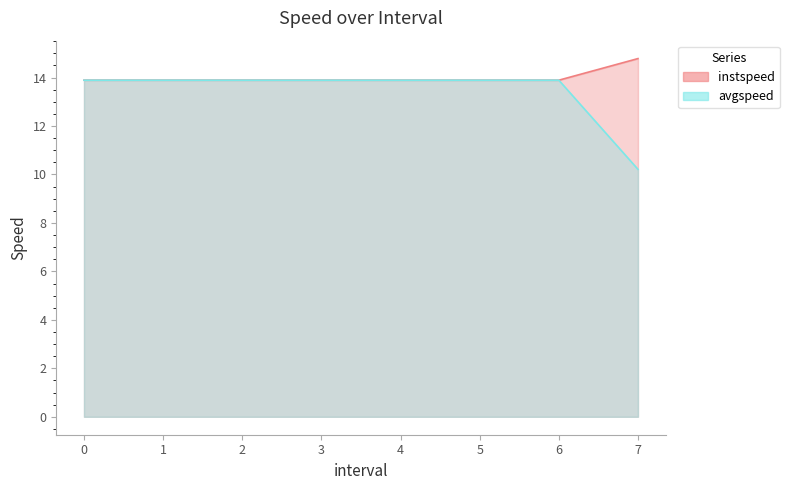

Which series changed the most between 0 and 1?

instspeed